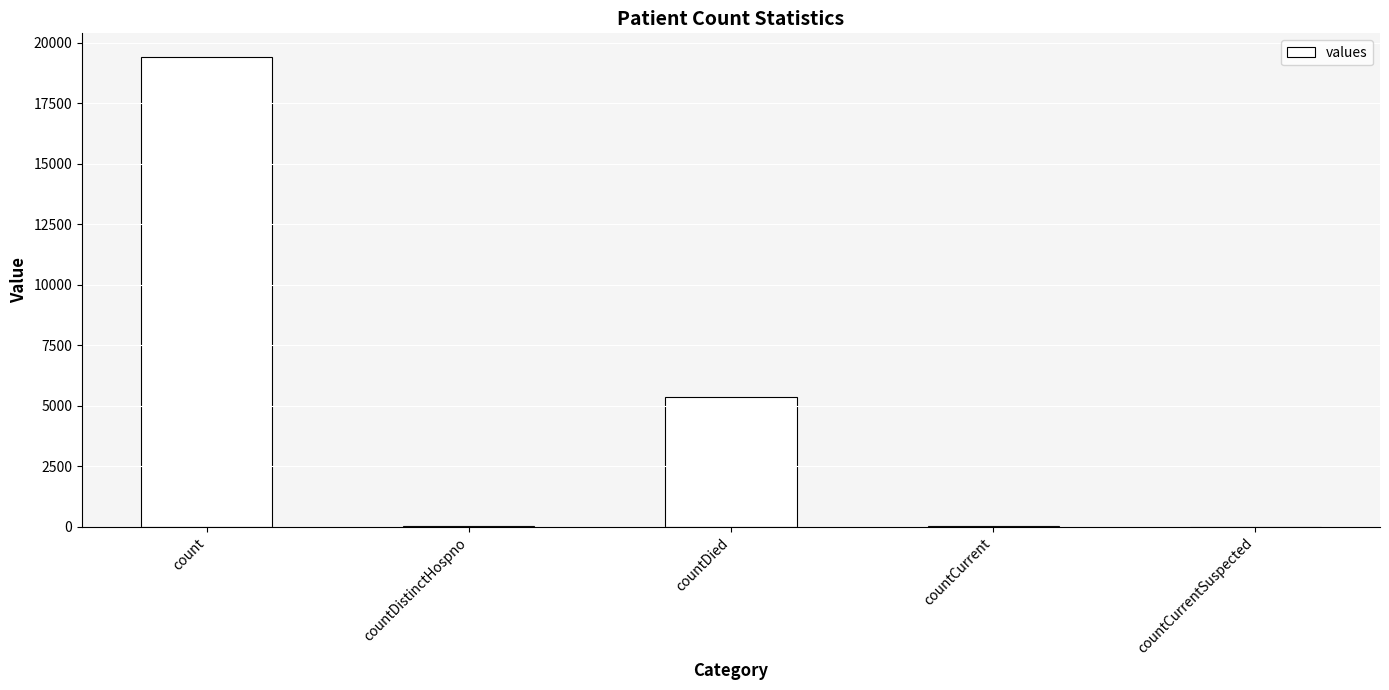

At which category does the chart reach its peak across all series?

count